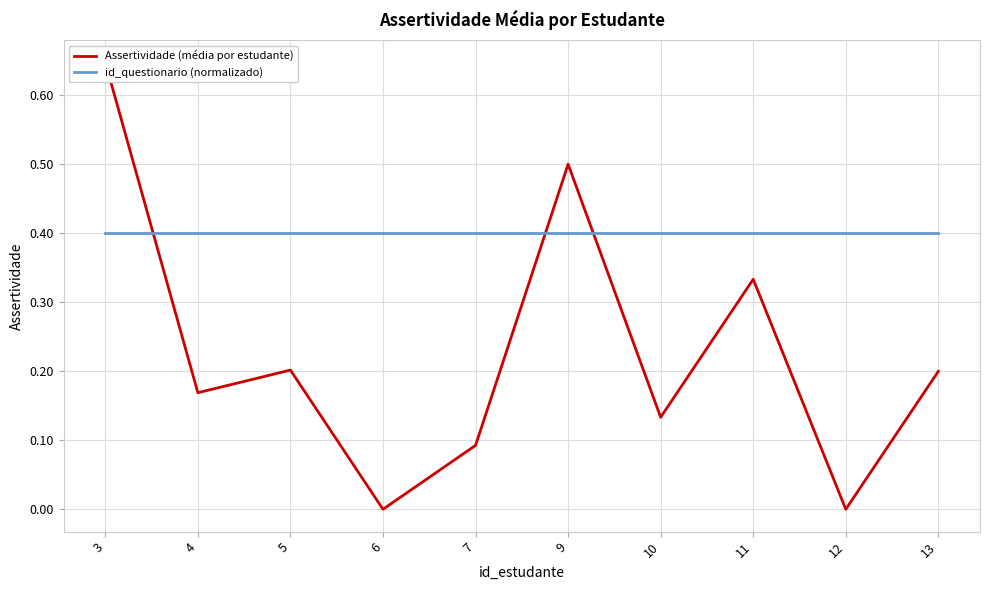

Rank the categories by id_questionario (normalizado) value from lowest to highest.

3, 4, 5, 6, 7, 9, 10, 11, 12, 13